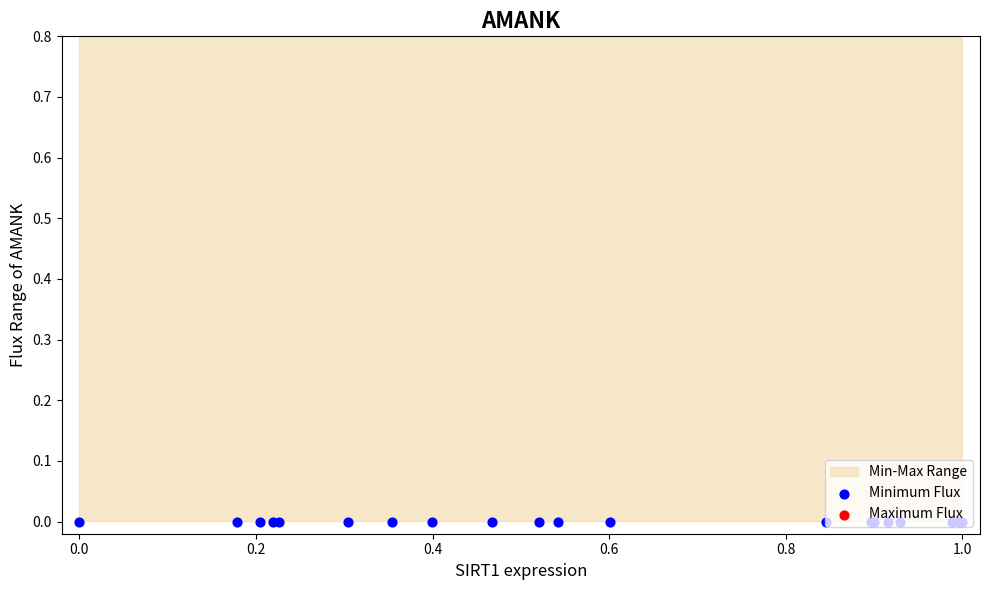

Is the value of Minimum Flux at 16 greater than the value of Maximum Flux at 1.0?

No